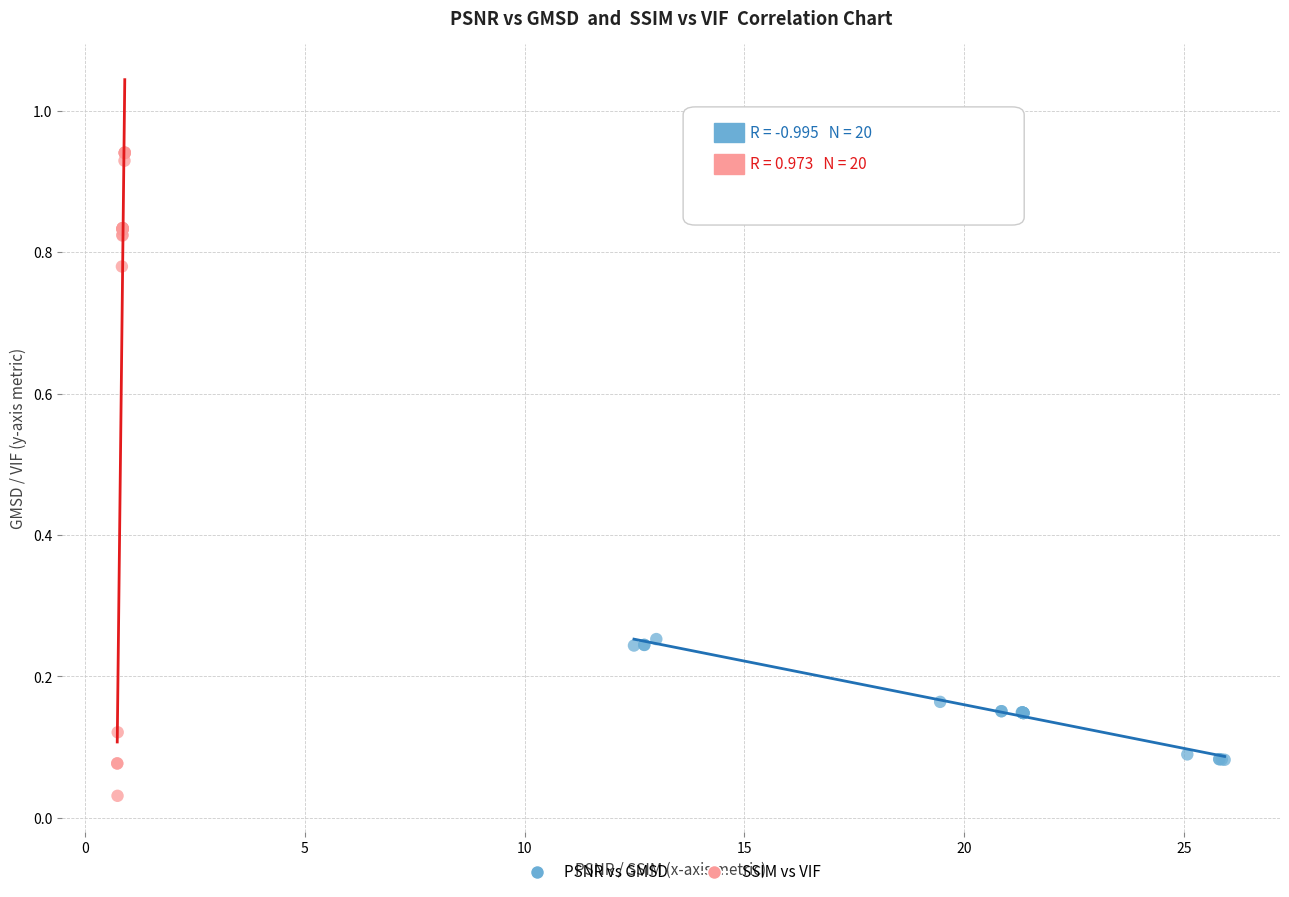

Which series has the largest Y range (max minus min)?

SSIM vs VIF